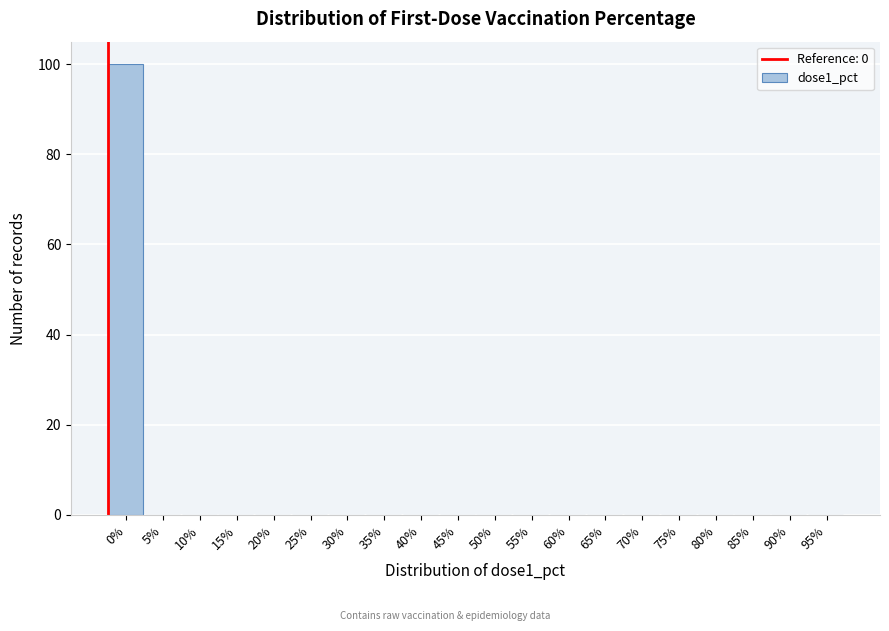

What is the greatest value displayed?

100